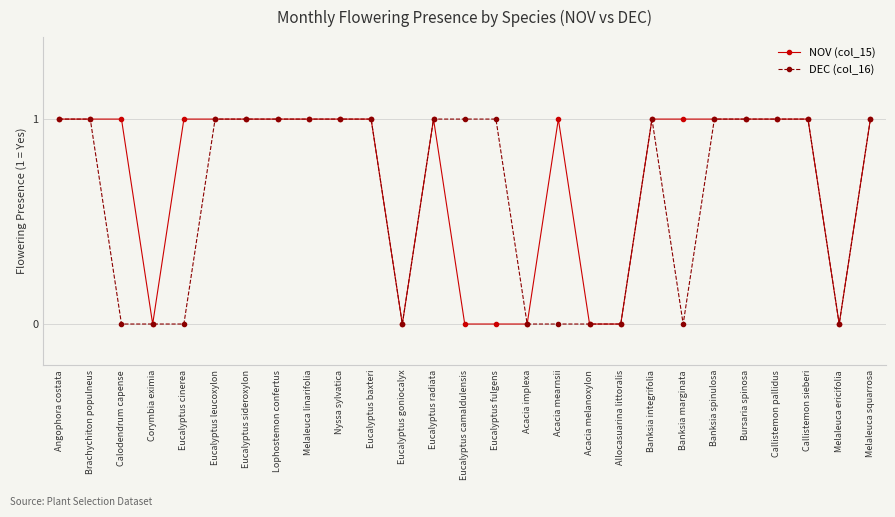

What position from the right is Melaleuca ericifolia?

2